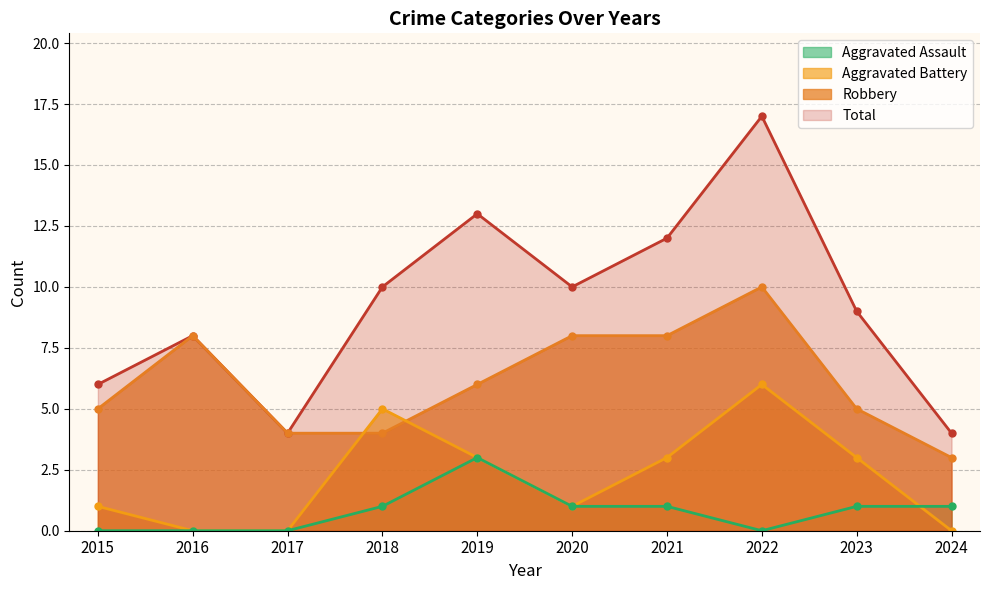

What is the difference between the maximum and second lowest values in the Robbery series?

6